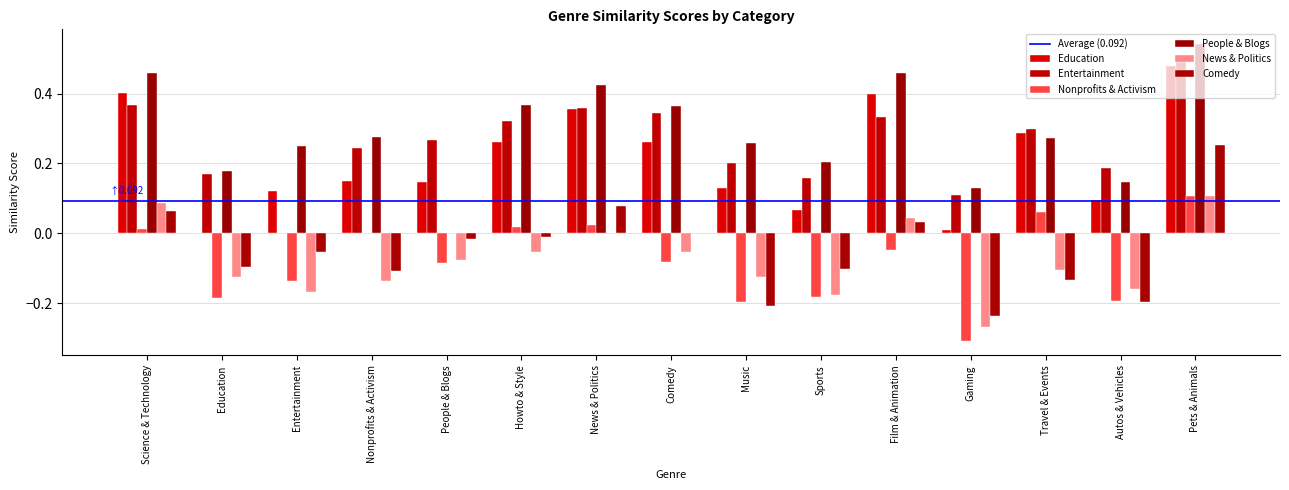

How many distinct data groups are displayed?

6